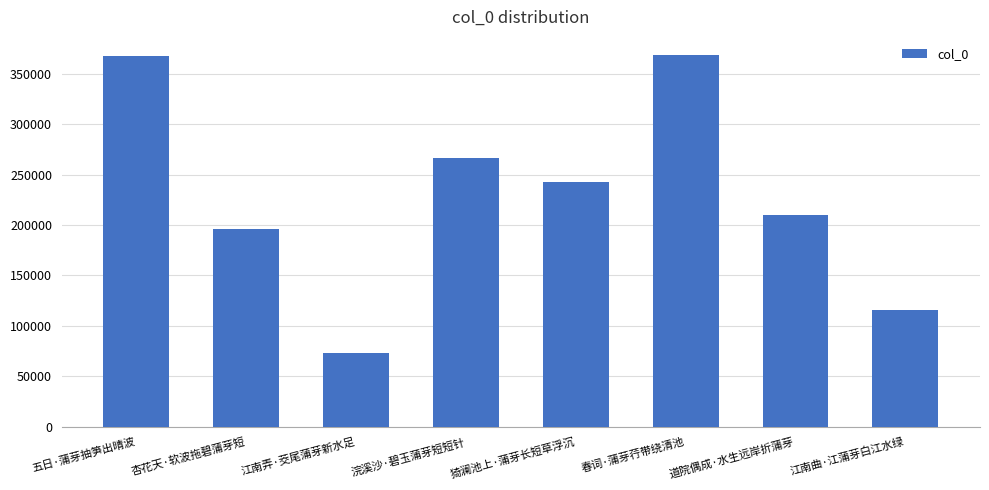

What is the change in value from 五日·蒲芽抽笋出晴波 to 浣溪沙·碧玉蒲芽短短针?

-101132